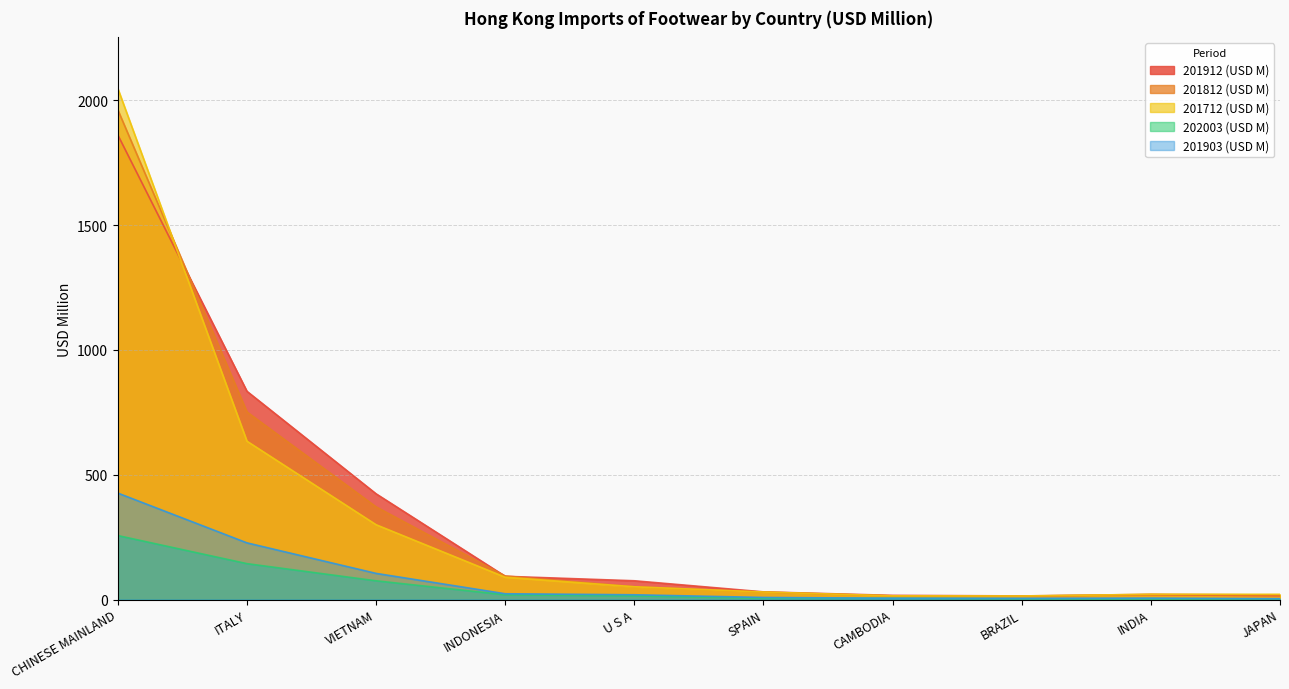

What is the total value across all series at ITALY?

2591.4